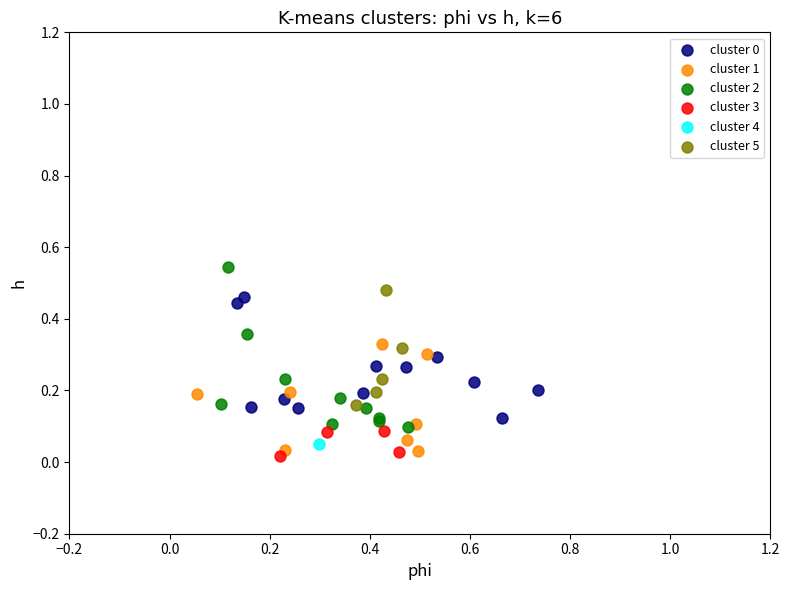

Which series reaches the minimum Y coordinate?

cluster 3